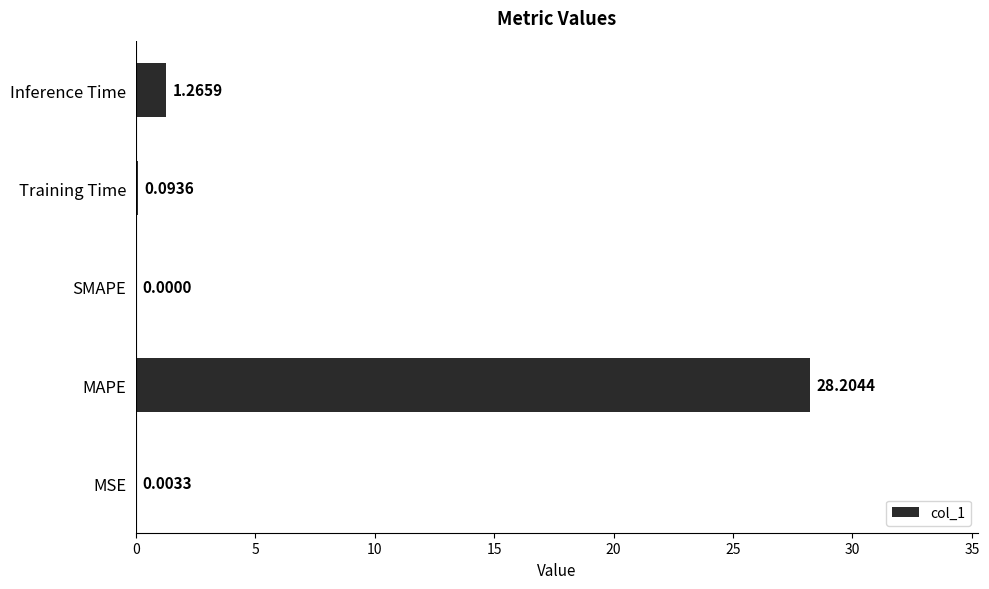

What is the change in value from MAPE to Inference Time?

-26.9